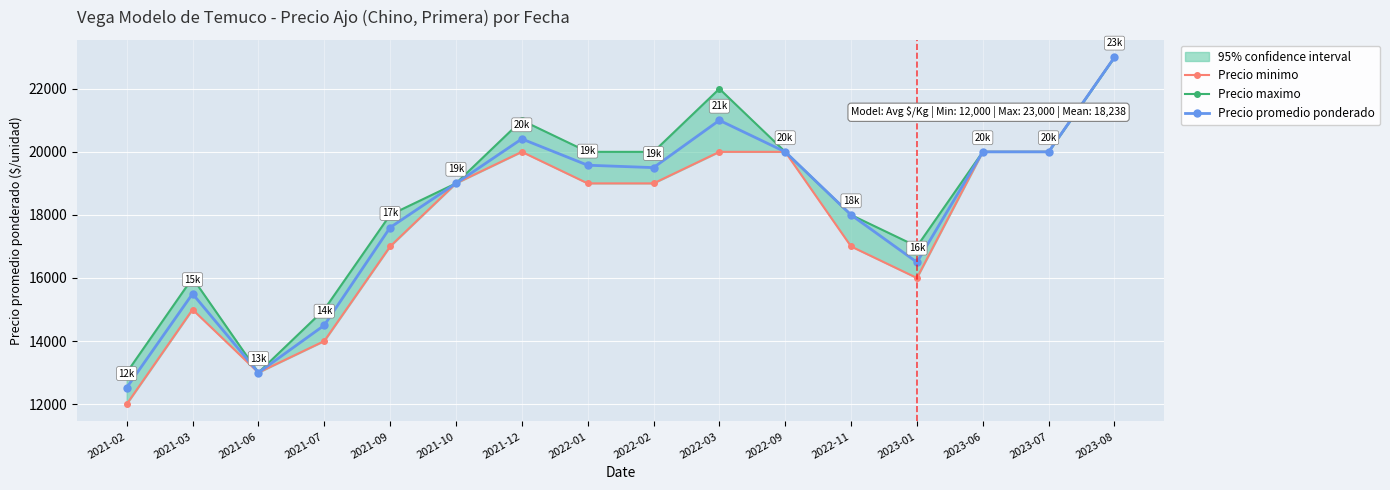

Which series has the largest range (max minus min)?

Precio minimo